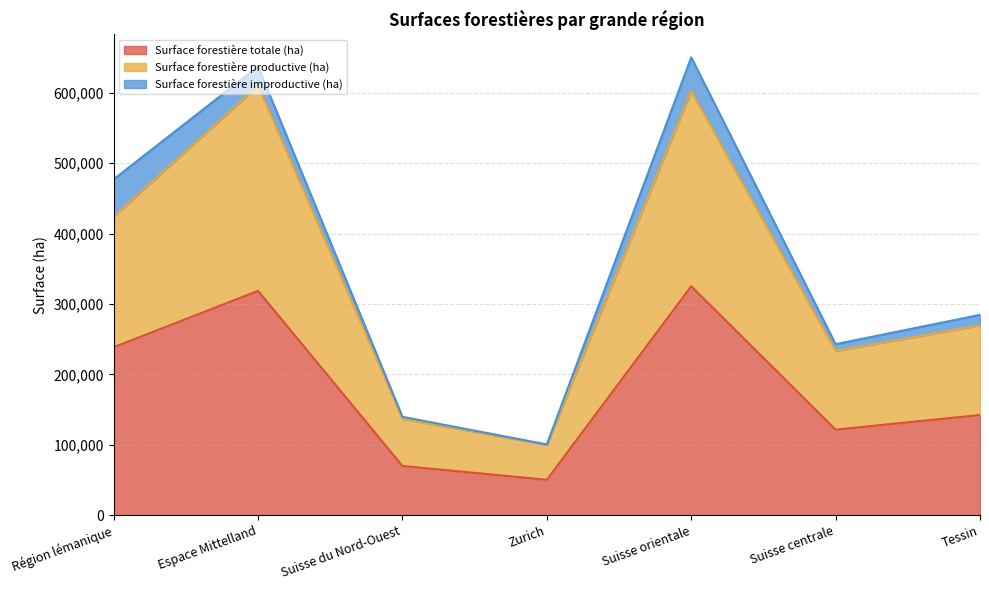

What is the approximate value of Surface forestière totale (ha) at Zurich?

50246